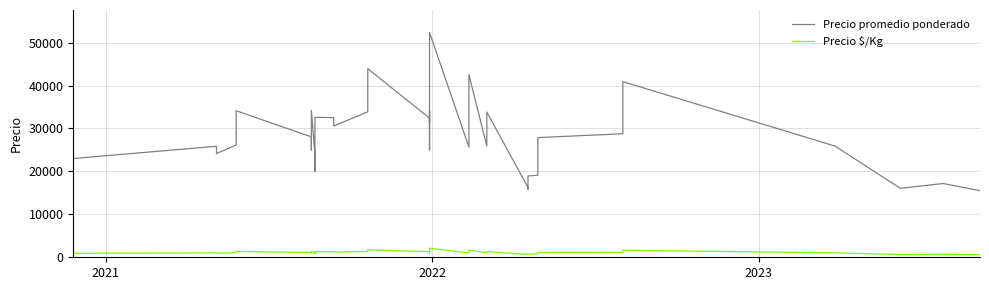

Is this an area chart (filled region under the line)?

No